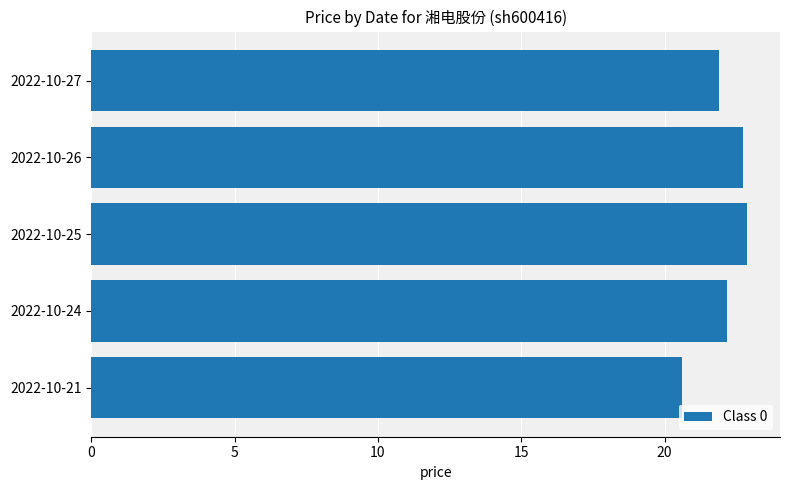

What is the difference between the second highest and second lowest values?

0.8